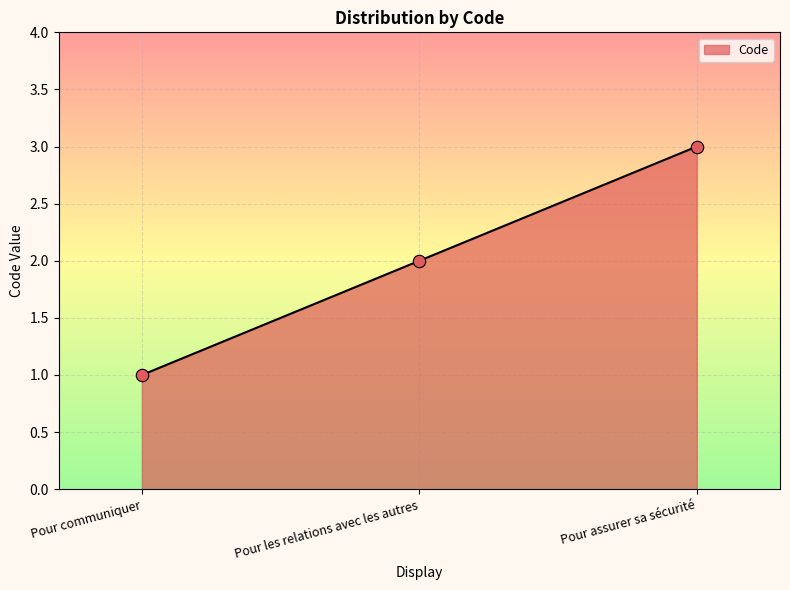

What is the change in value from Pour communiquer to Pour les relations avec les autres?

+1